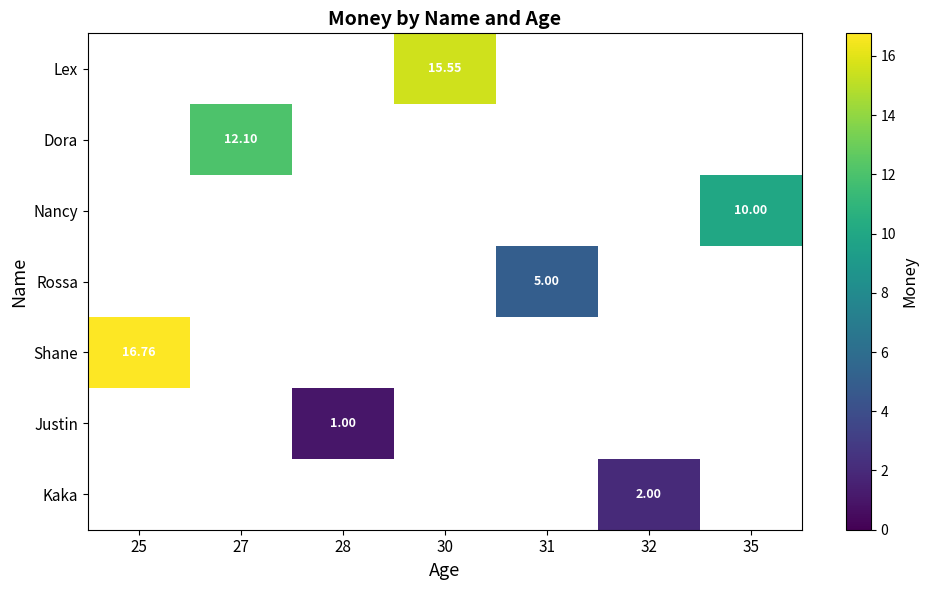

How many categories are shown in the chart?

7